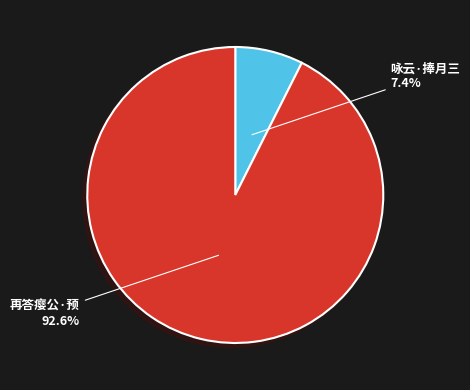

Count the number of slices in the pie.

2